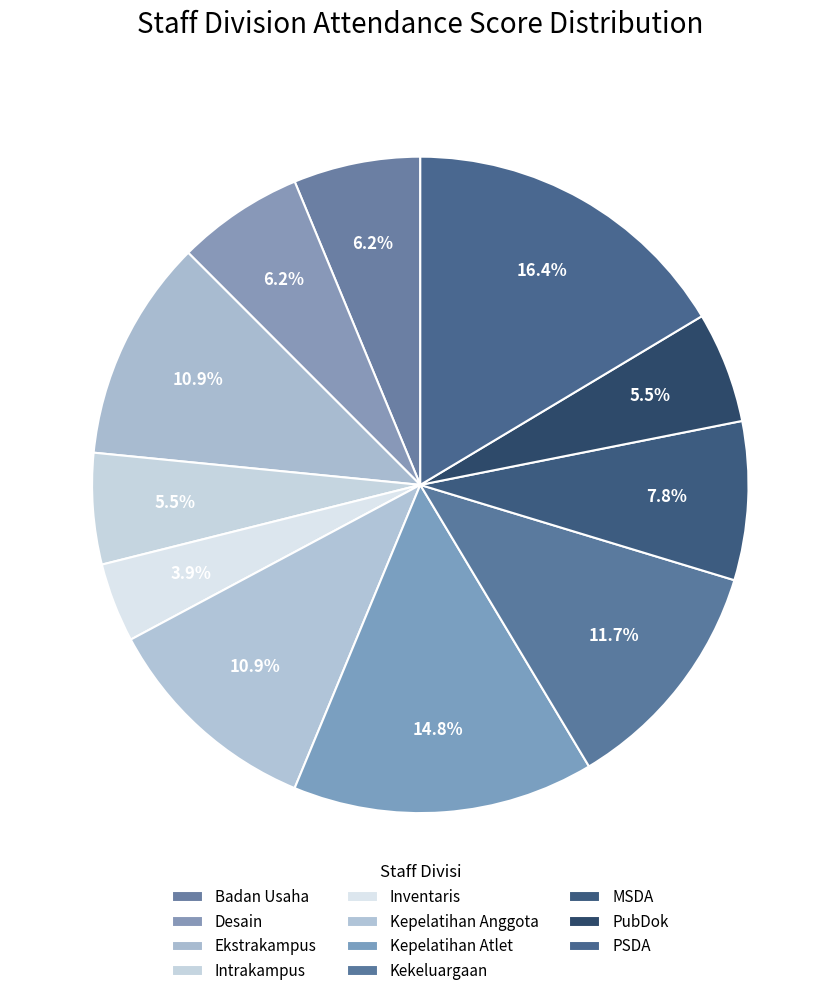

Combined, what portion of the pie is Kepelatihan Atlet and Desain?

21.1%